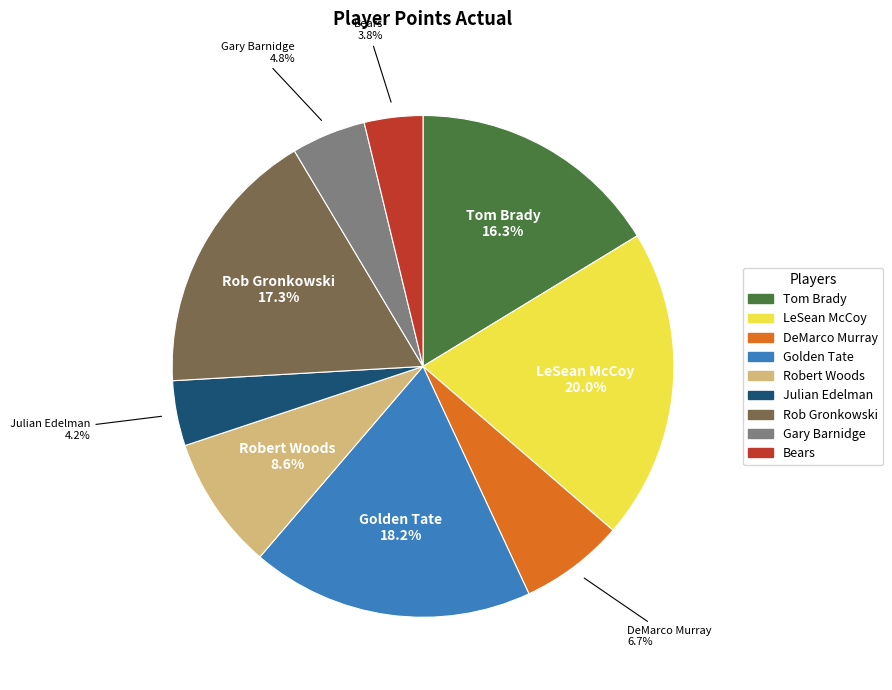

The Golden Tate slice represents 26% of the pie. True or false?

False